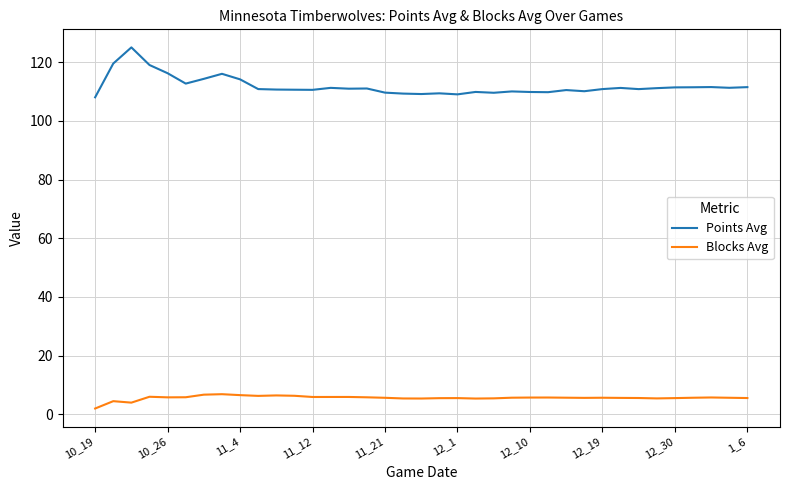

True or false: Blocks Avg and Points Avg intersect in this chart.

False